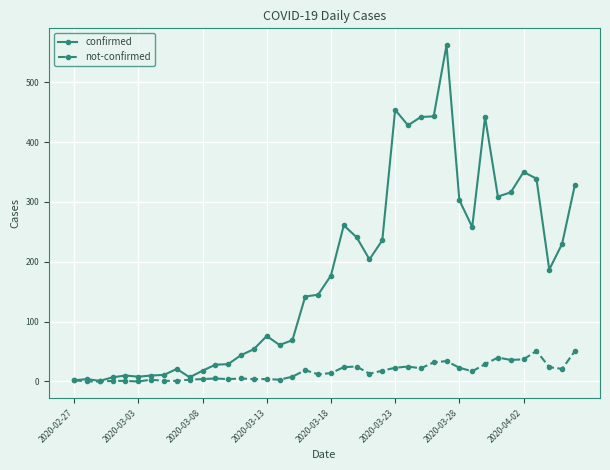

How many distinct data groups are displayed?

2